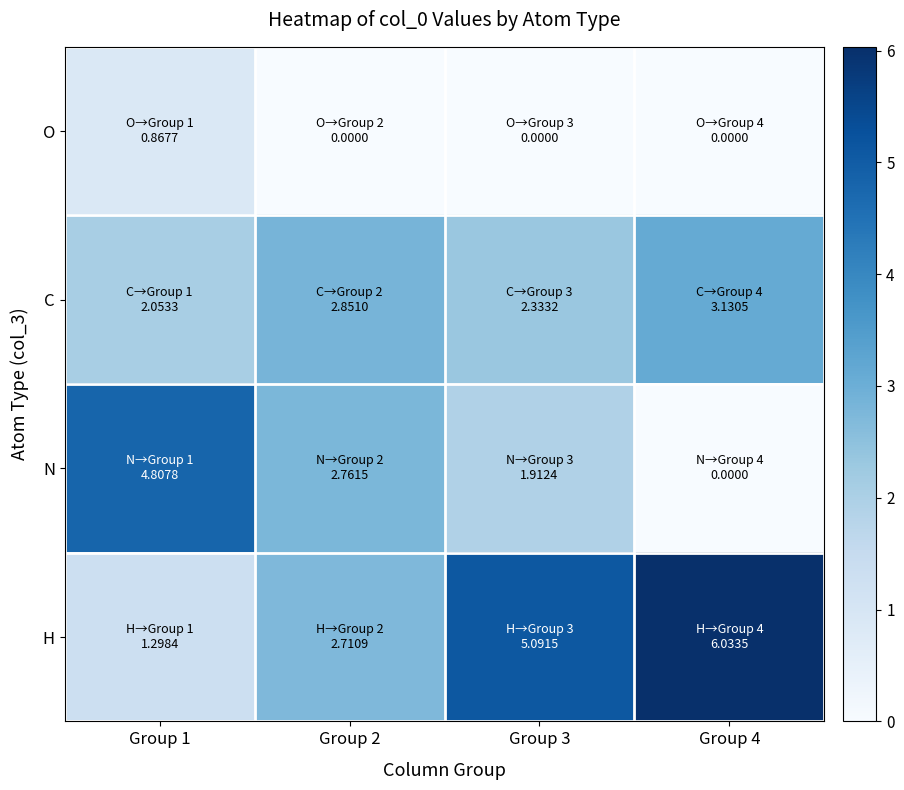

Reading right to left, what are all the values shown in this chart?

O: Group 4=0.0	Group 3=0.0	Group 2=0.0	Group 1=0.9
C: Group 4=3.1	Group 3=2.3	Group 2=2.9	Group 1=2.1
N: Group 4=0.0	Group 3=1.9	Group 2=2.8	Group 1=4.8
H: Group 4=6.0	Group 3=5.1	Group 2=2.7	Group 1=1.3